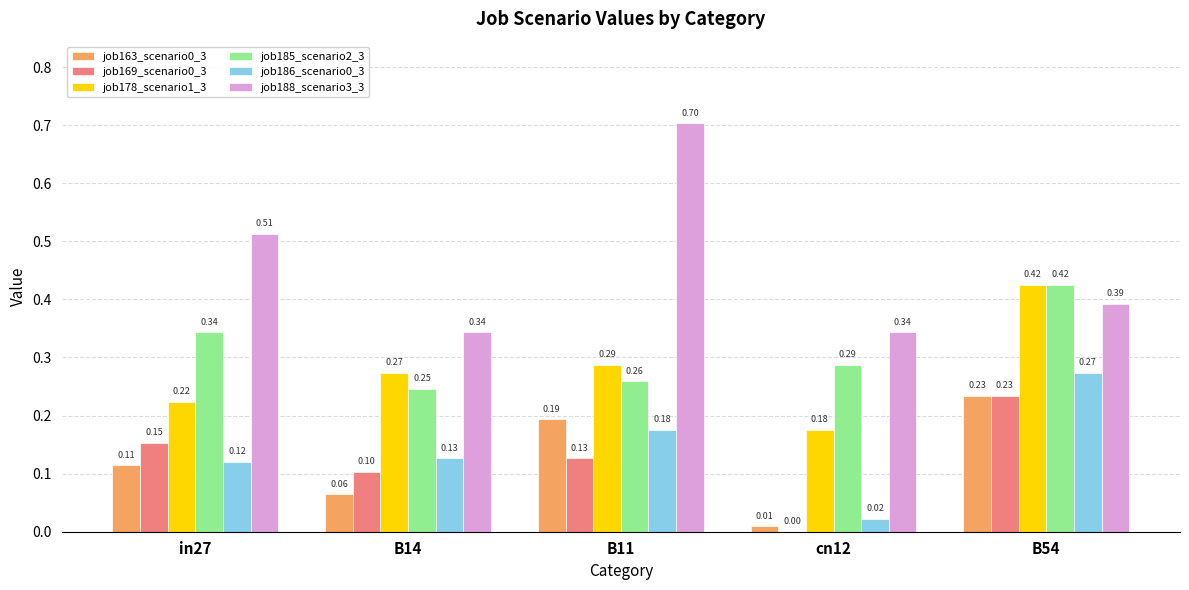

Which series has the largest total across all categories?

job188_scenario3_3